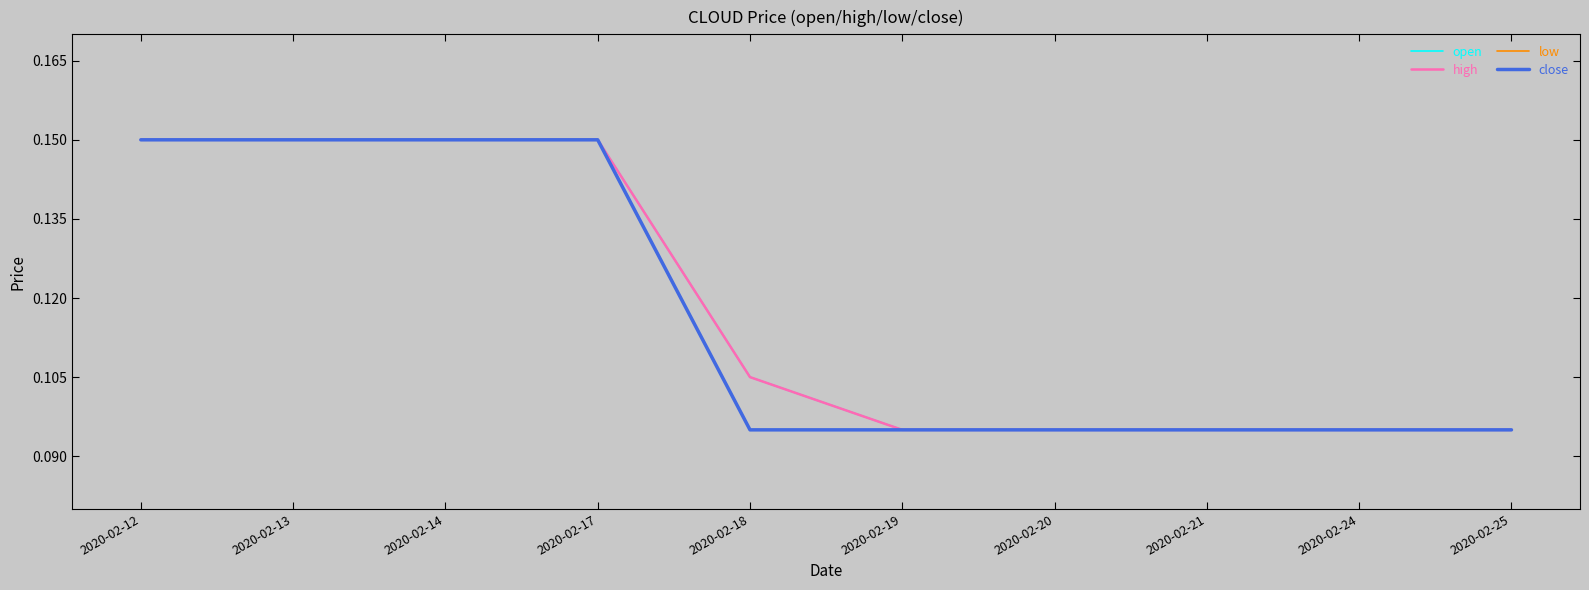

Does the chart have visible grid lines?

No